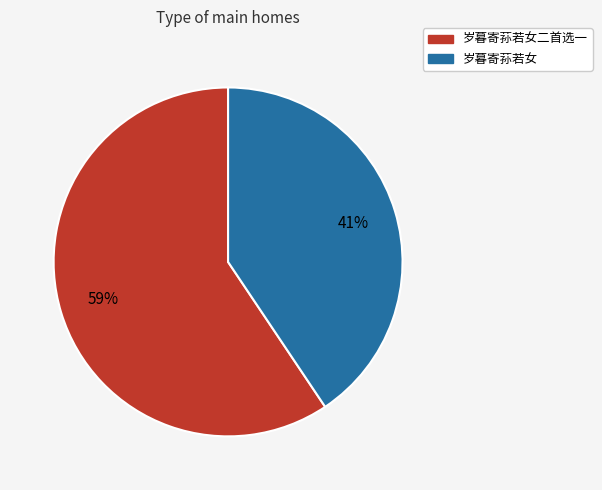

Does 岁暮寄荪若女二首选一 represent more than half of the total?

Yes